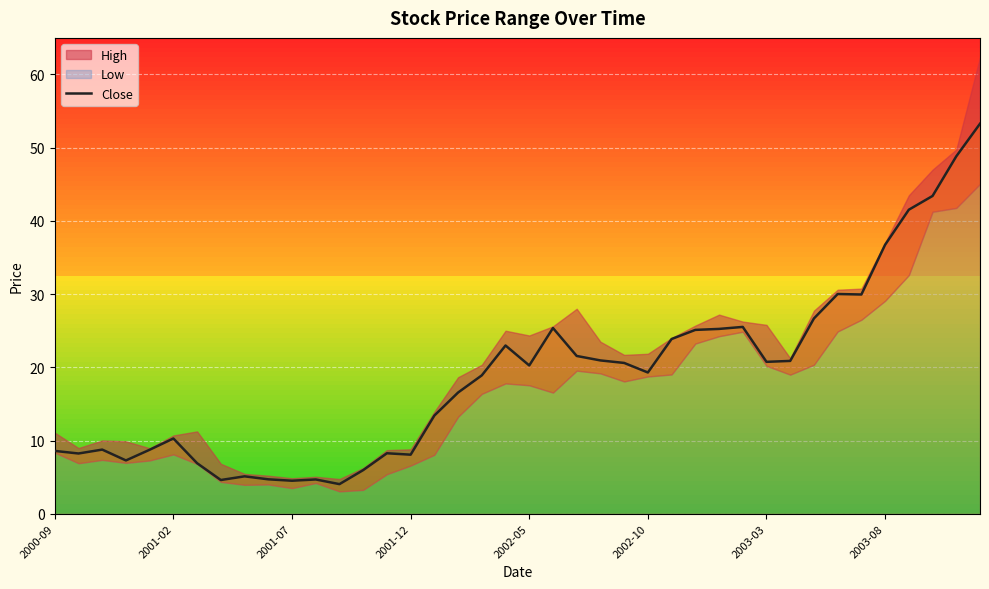

What is the maximum value for Close?

53.3